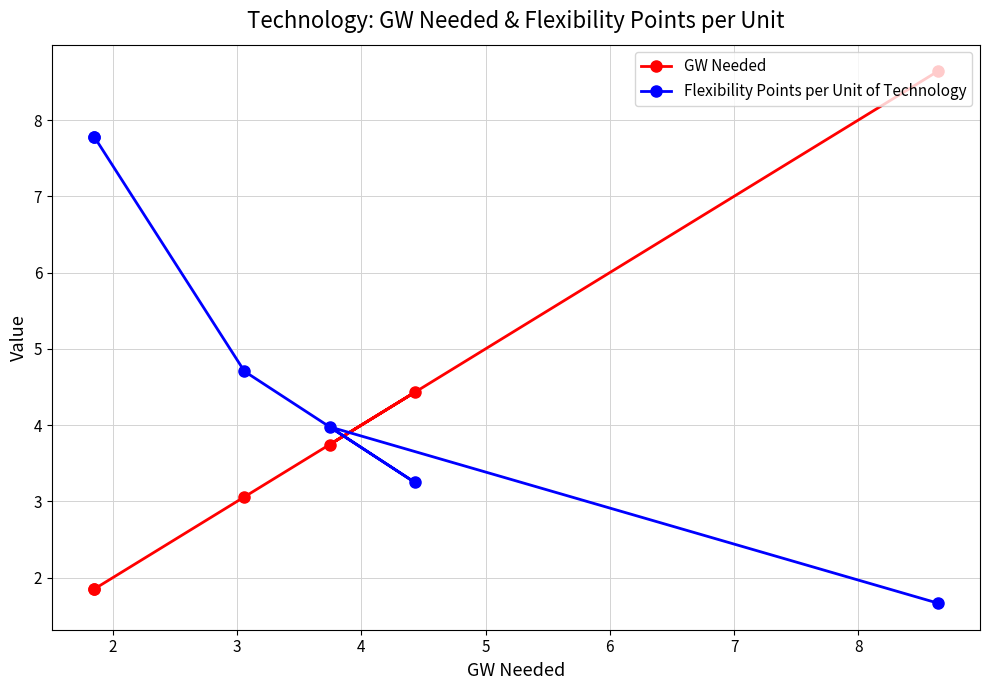

What are all the series names shown in the legend?

GW Needed, Flexibility Points per Unit of Technology